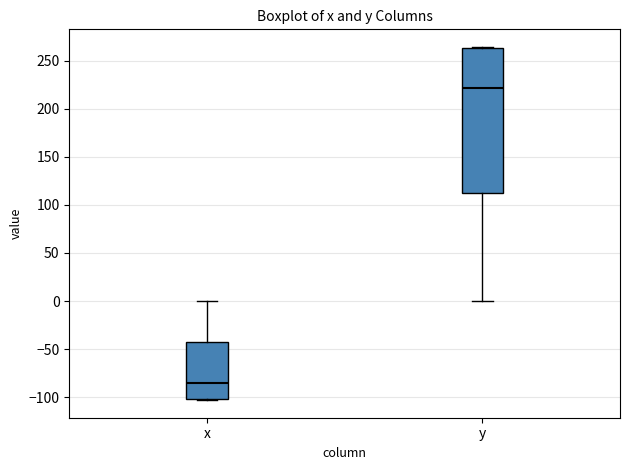

Reading left to right, transcribe this box plot: for each box, give where its median line is, the range the box spans, and where its two whiskers end, as read against the y-axis. The values are not printed on the chart, so give them approximately, as read against the axis.

x: median -85, box -100 to -40, whiskers -105 to 0
y: median 220, box 115 to 265, whiskers 0 to 265